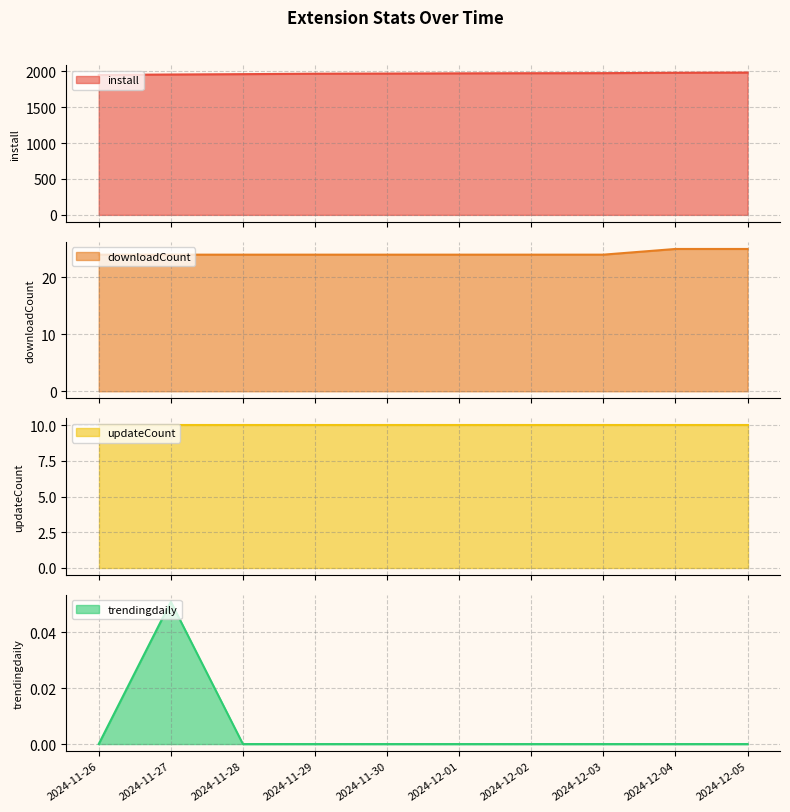

At which category is the sum across all series the highest?

2024-12-05